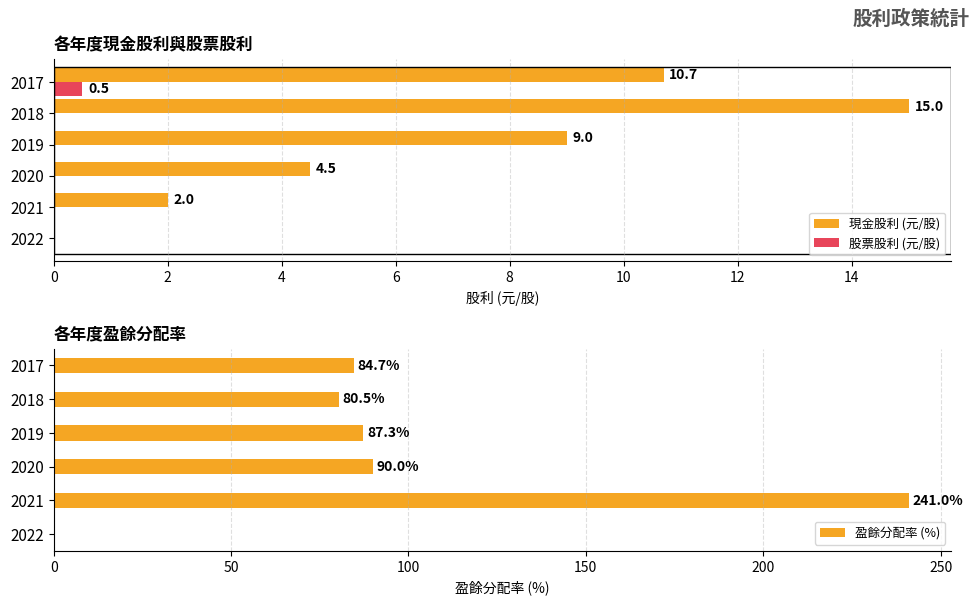

How many bars are there in total?

18